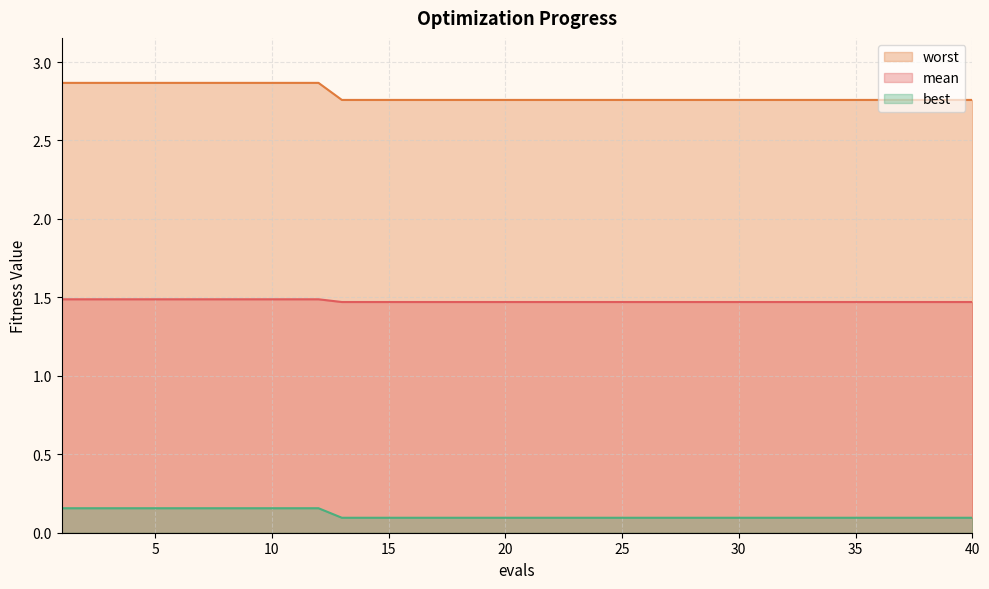

What is the maximum value for mean?

1.5